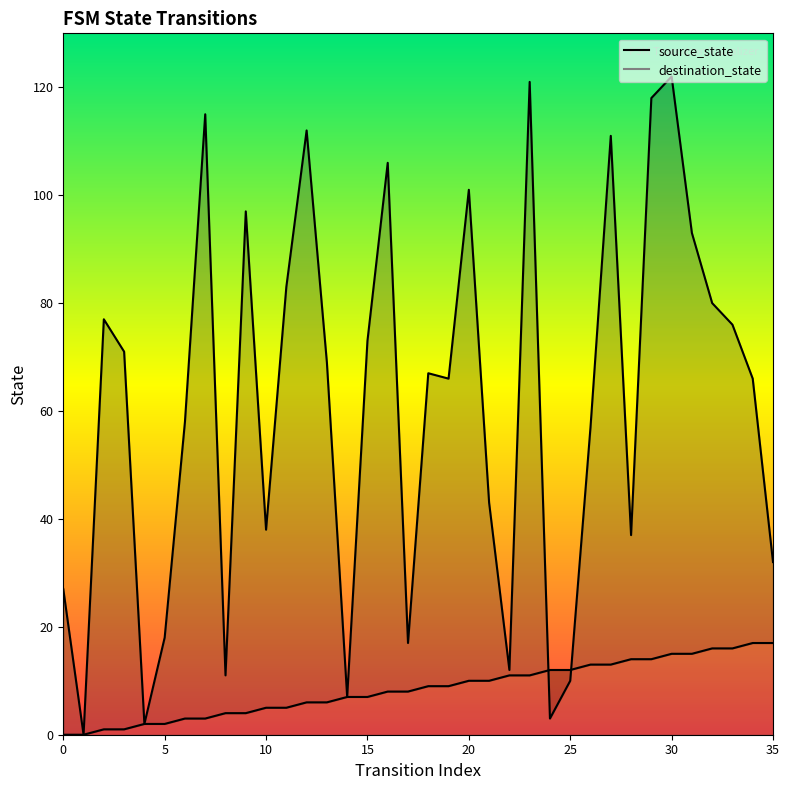

List the series in order of their peak value, lowest first.

source_state, destination_state